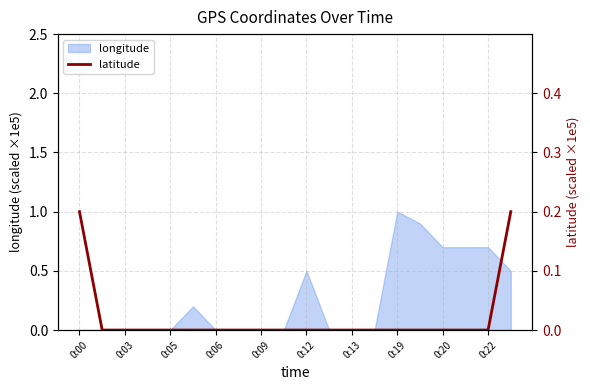

Count the values in the range 0 to 1.

20